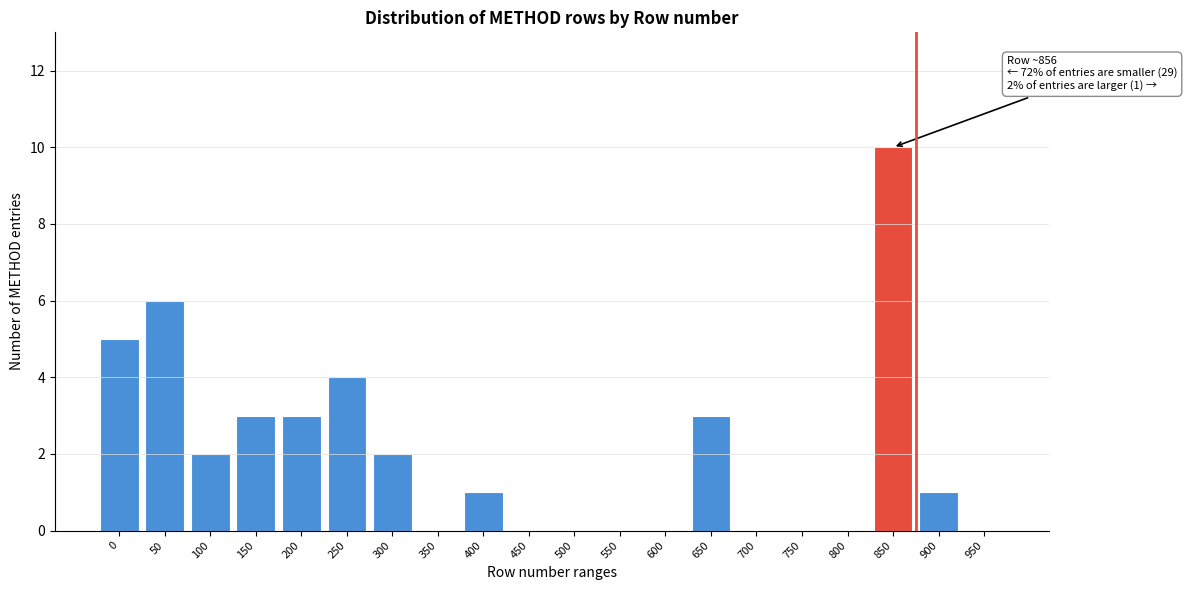

Reading right to left, extract all data points from this chart.

950=0	900=1	850=10	800=0	750=0	700=0	650=3	600=0	550=0	500=0	450=0	400=1	350=0	300=2	250=4	200=3	150=3	100=2	50=6	0=5